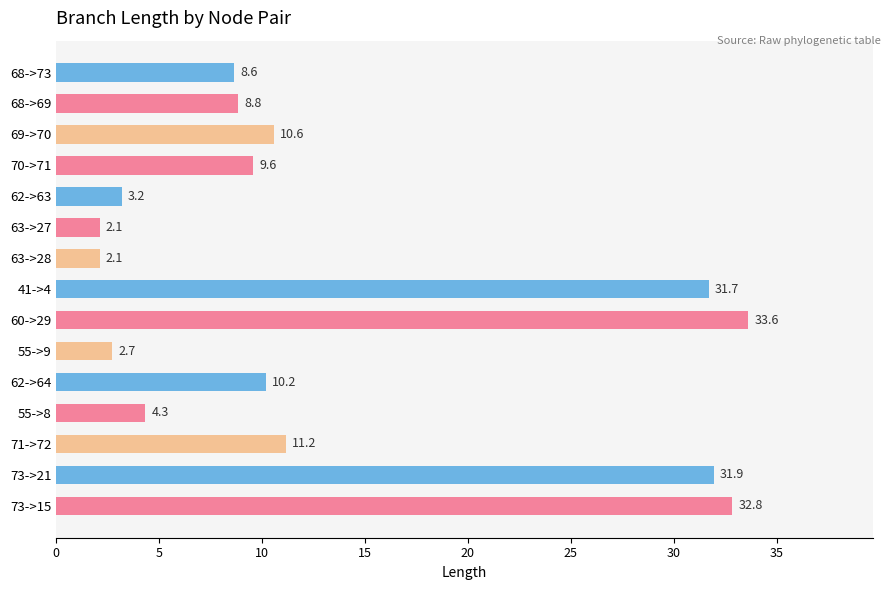

What is the label of the 7th bar from the bottom?

60->29